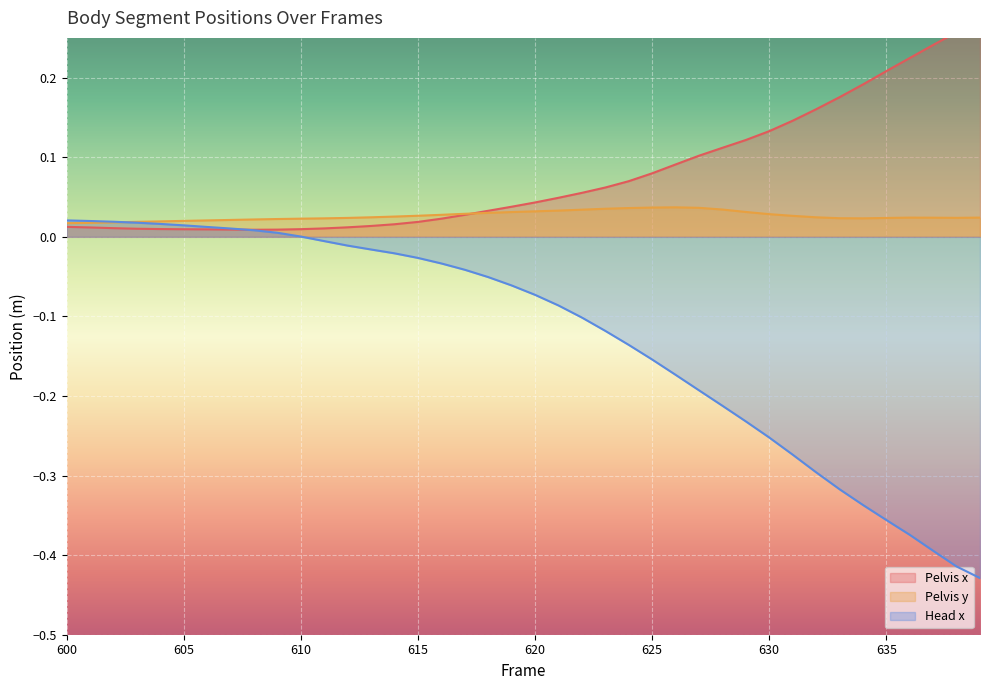

What are all the series names shown in the legend?

Pelvis x, Pelvis y, Head x